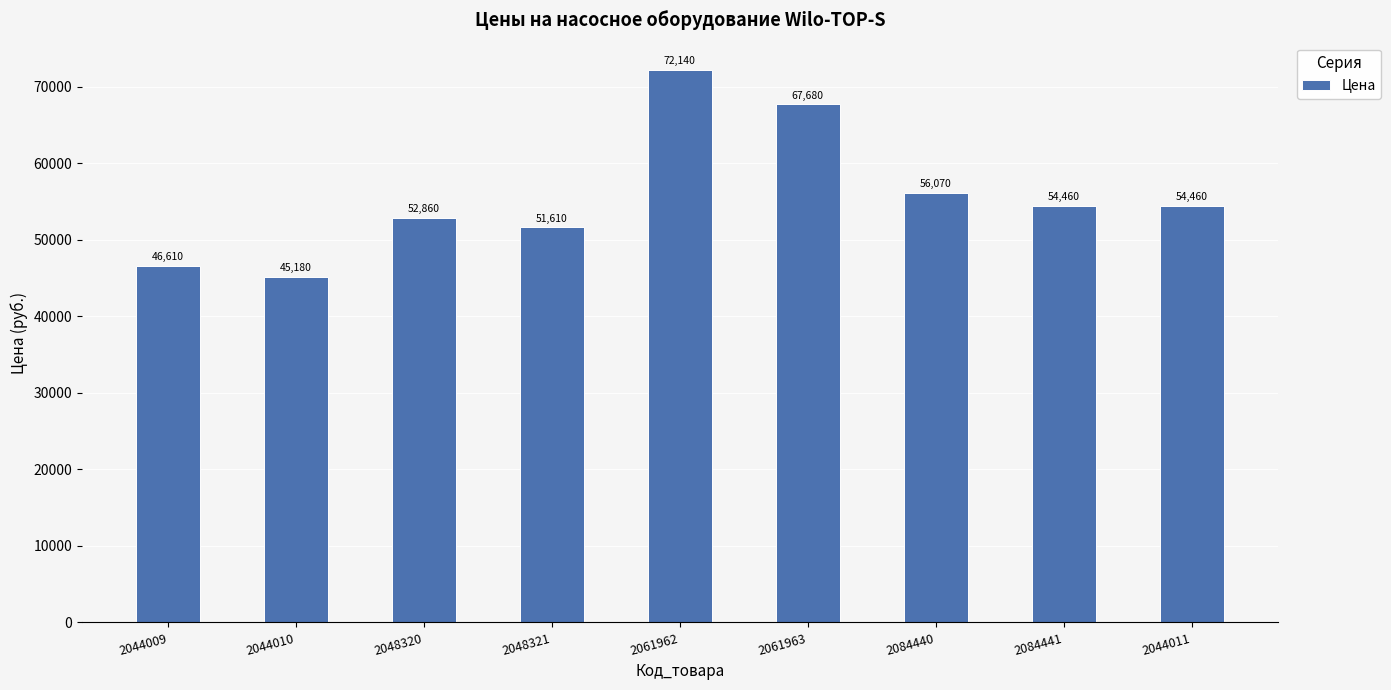

What is the approximate value at 2044011?

54460